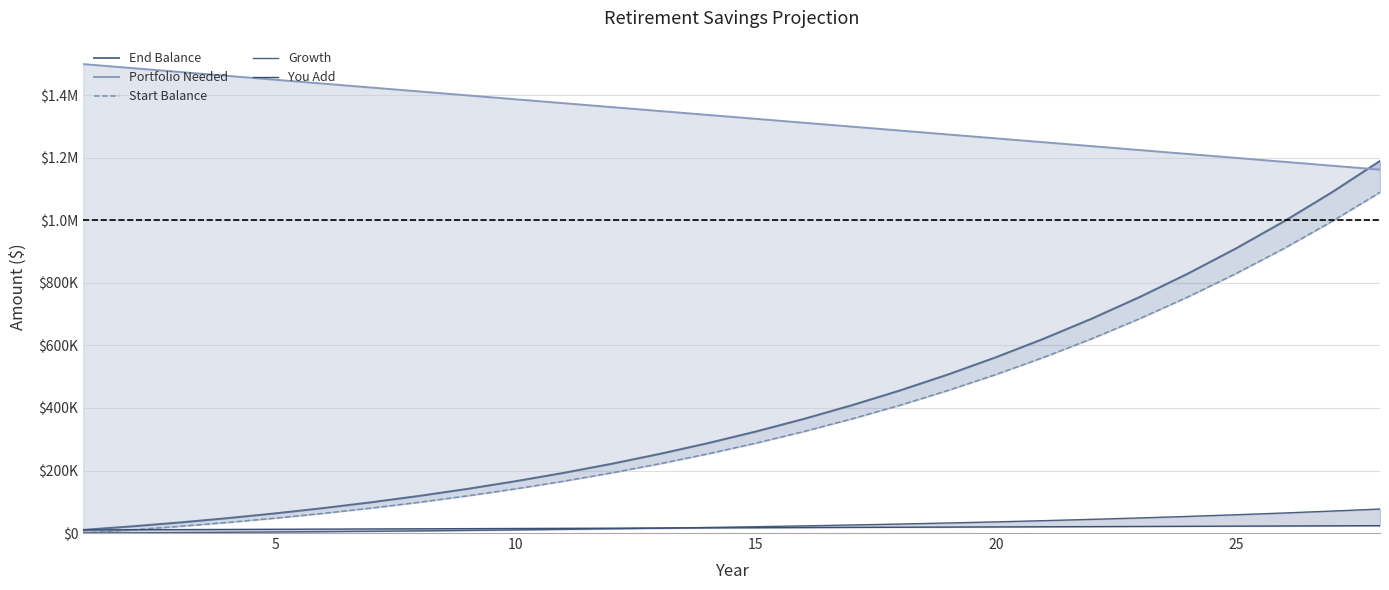

True or false: Start Balance and Portfolio Needed intersect in this chart.

False